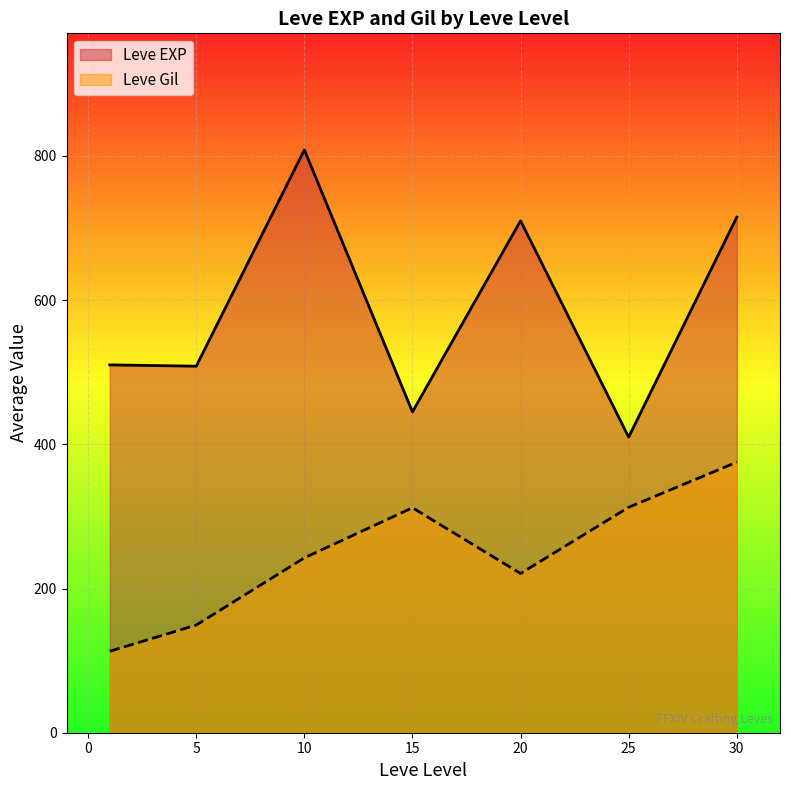

Which series has the widest spread of values?

Leve EXP